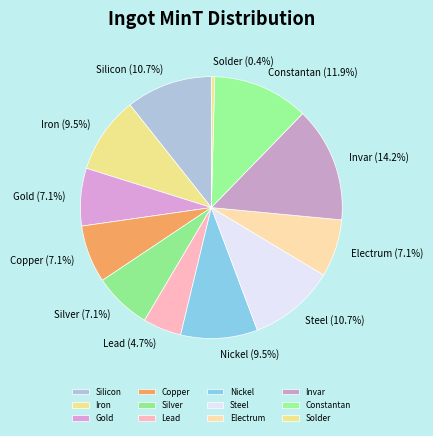

Is it true that Steel is 3% of the pie?

False